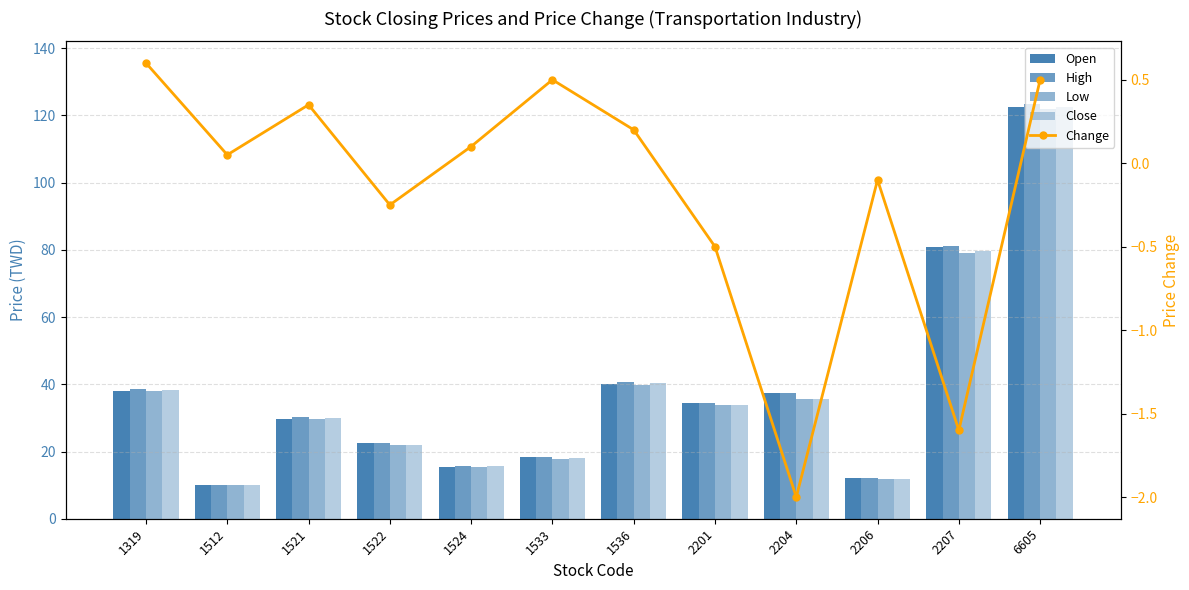

Reading left to right, extract all data points from this chart.

Open: 1319=38.0	1512=10.1	1521=29.8	1522=22.4	1524=15.5	1533=18.5	1536=40.2	2201=34.4	2204=37.4	2206=12.1	2207=80.9	6605=122.5
High: 1319=38.6	1512=10.1	1521=30.2	1522=22.5	1524=15.6	1533=18.5	1536=40.7	2201=34.4	2204=37.4	2206=12.2	2207=81.0	6605=123.5
Low: 1319=37.9	1512=10.0	1521=29.7	1522=22.1	1524=15.4	1533=17.8	1536=39.8	2201=33.9	2204=35.6	2206=11.9	2207=79.2	6605=122.0
Close: 1319=38.4	1512=10.1	1521=30.0	1522=22.1	1524=15.6	1533=18.0	1536=40.5	2201=33.9	2204=35.7	2206=11.9	2207=79.7	6605=122.5
Change: 1319=0.6	1512=0.1	1521=0.3	1522=-0.2	1524=0.1	1533=0.5	1536=0.2	2201=-0.5	2204=-2.0	2206=-0.1	2207=-1.6	6605=0.5